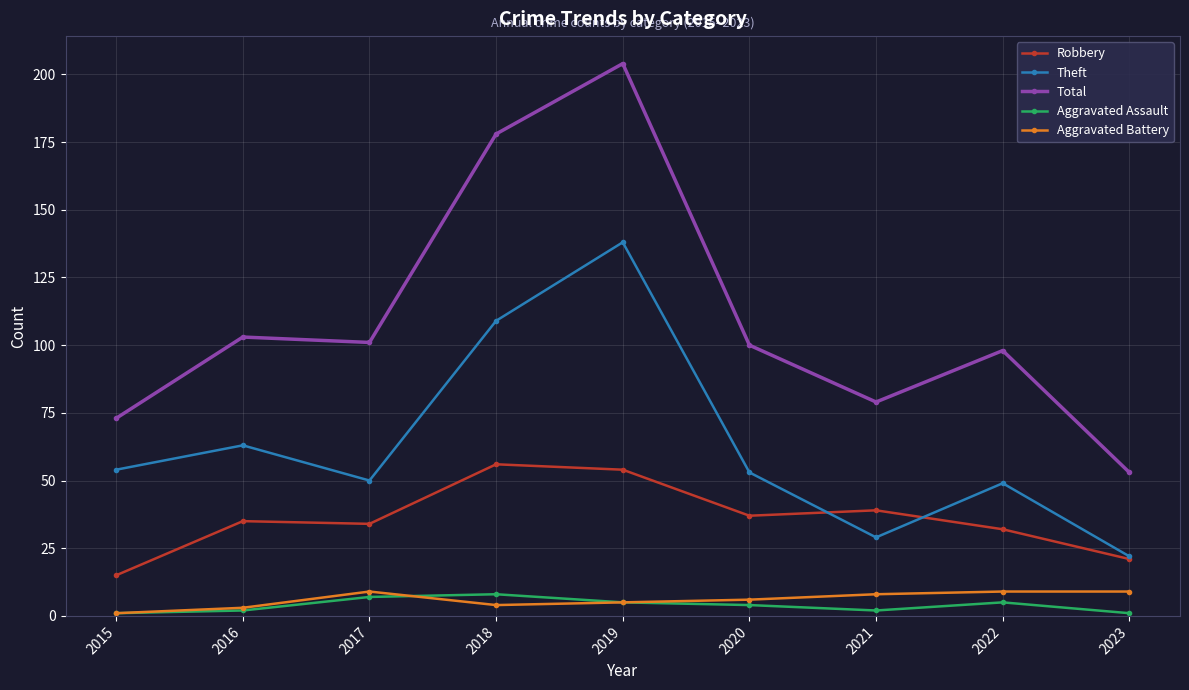

True or false: Total and Aggravated Assault cross at least once.

False